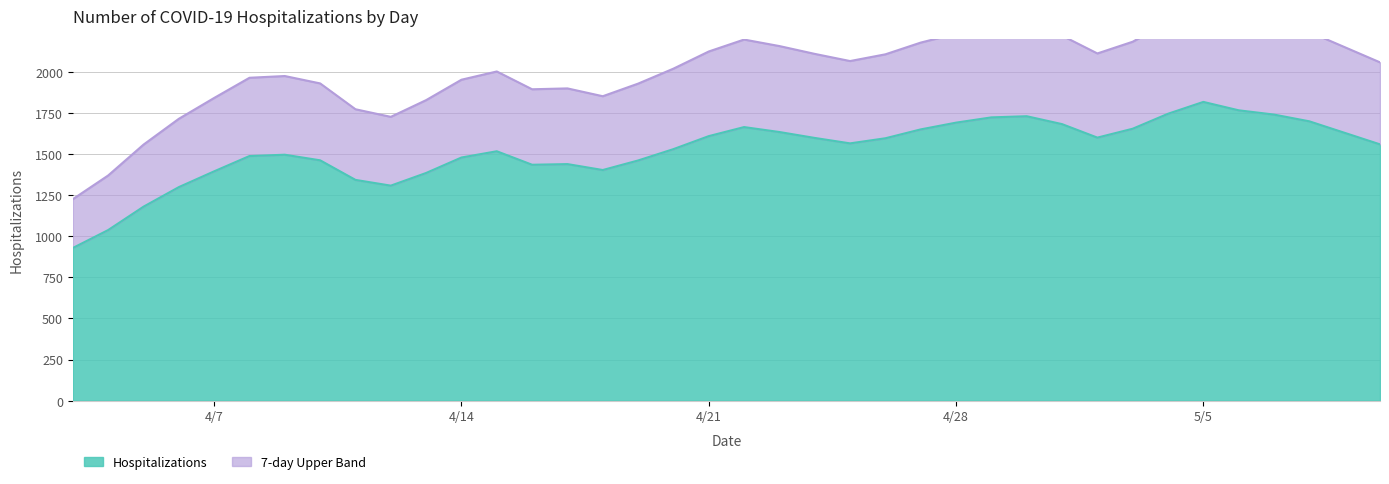

What is the label of the 15th point from the left?

2020/04/17